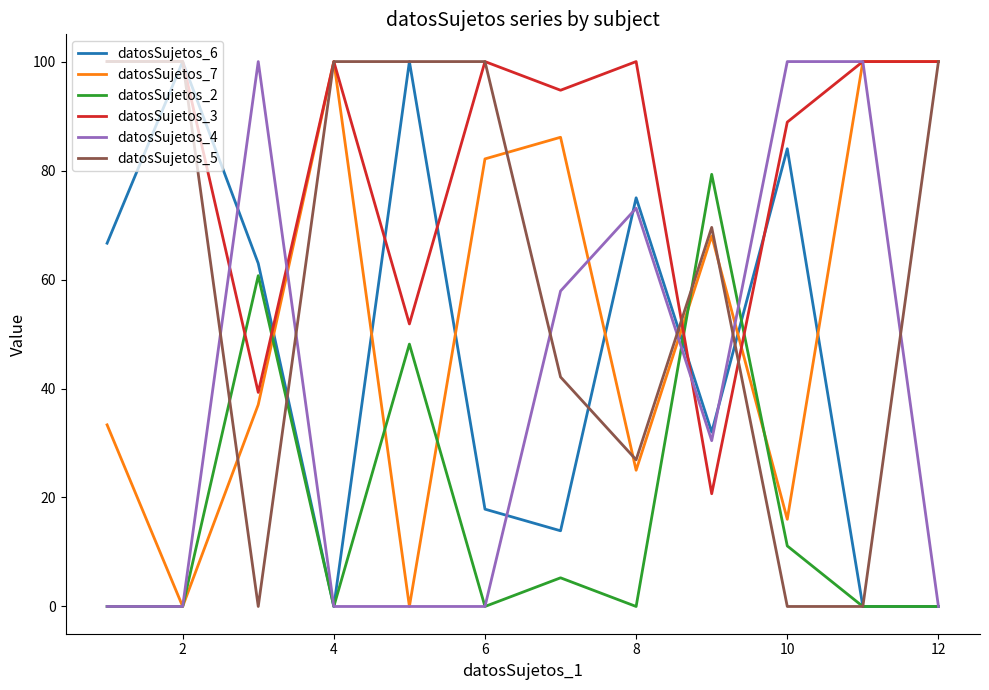

True or false: datosSujetos_7 has more than 1 points higher than both neighbors.

True